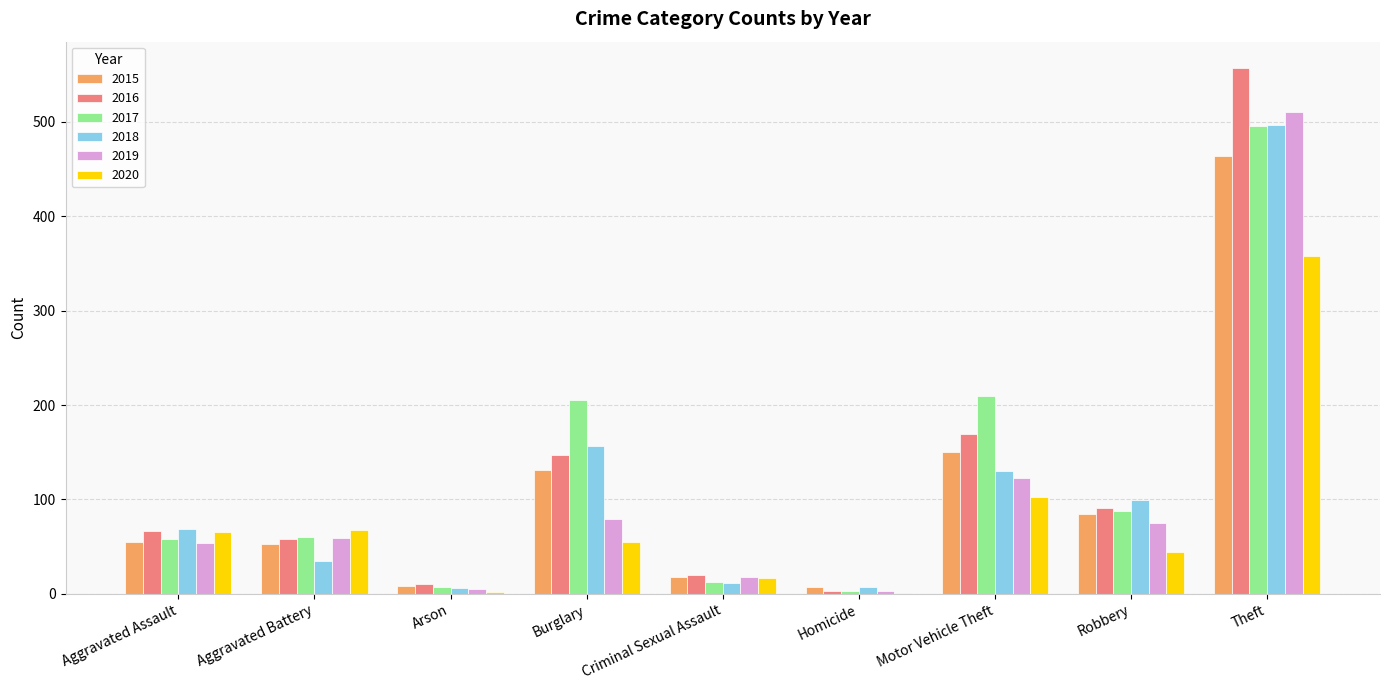

Between Aggravated Battery and Burglary, which series saw the biggest shift?

2017